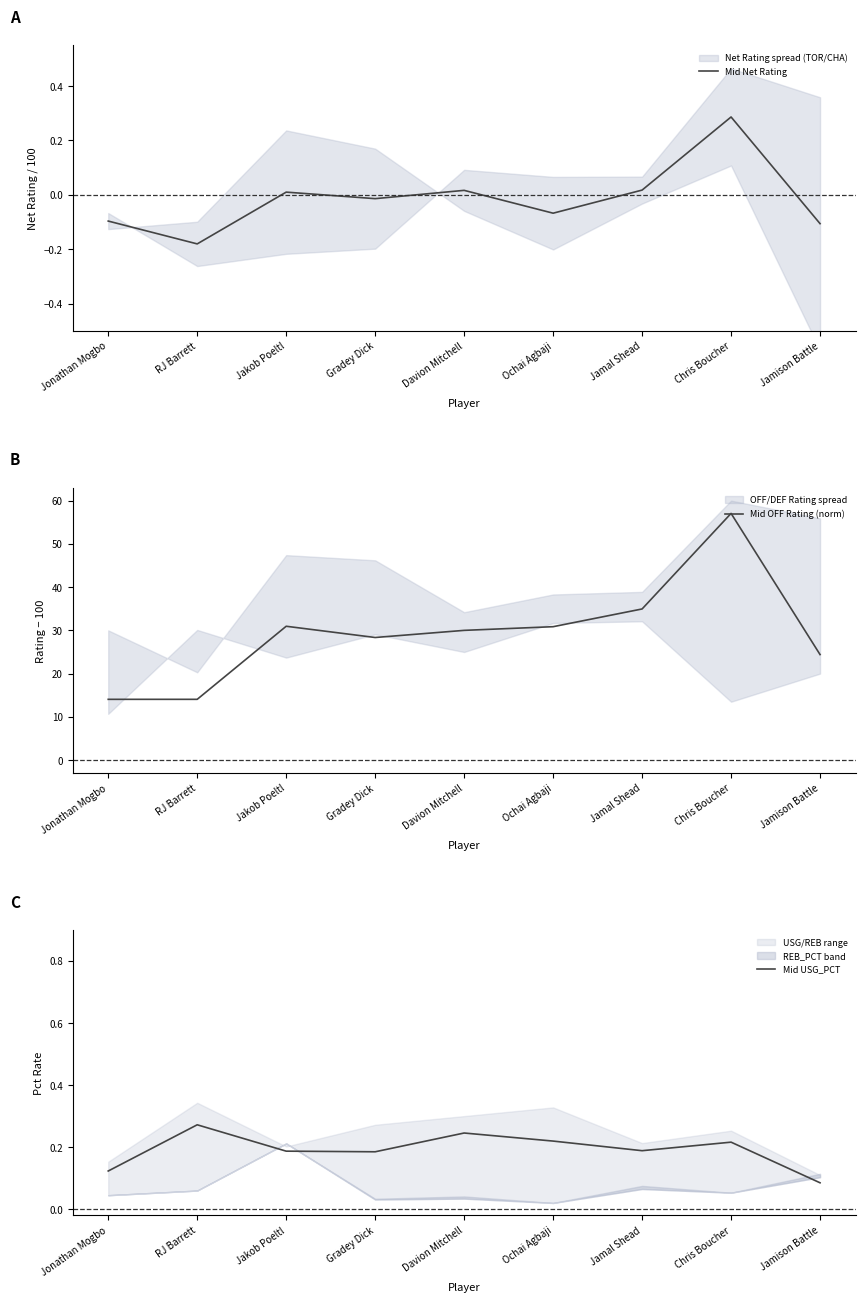

What is the difference between the highest and lowest values at Jamal Shead?

34.9